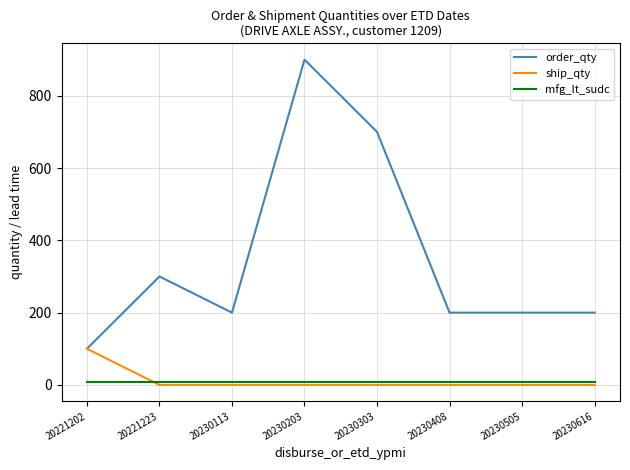

What are all the series names shown in the legend?

order_qty, ship_qty, mfg_lt_sudc